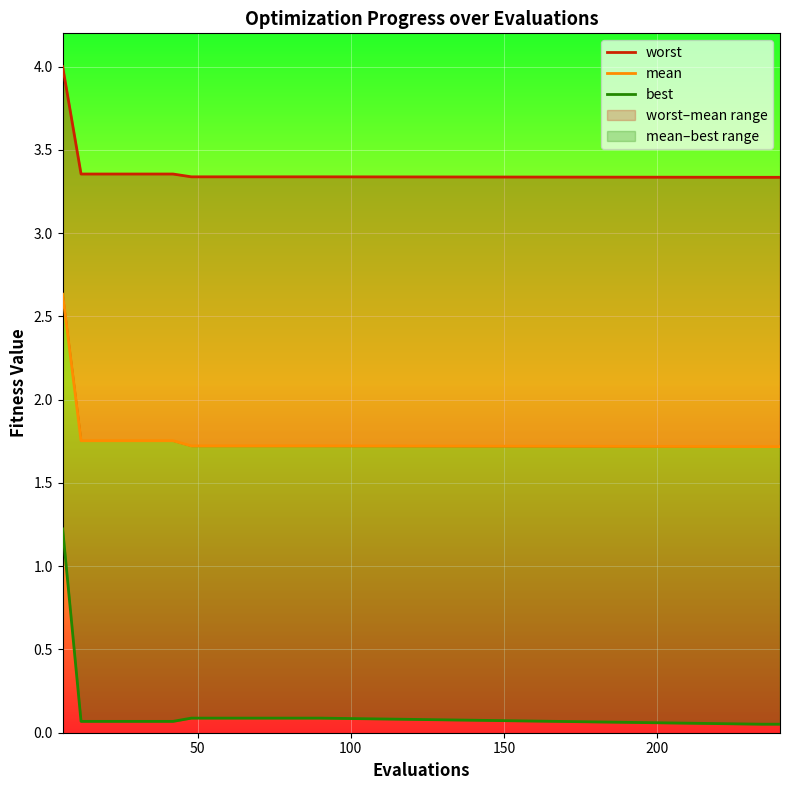

Rank the series by their average value, from highest to lowest.

worst, mean, best